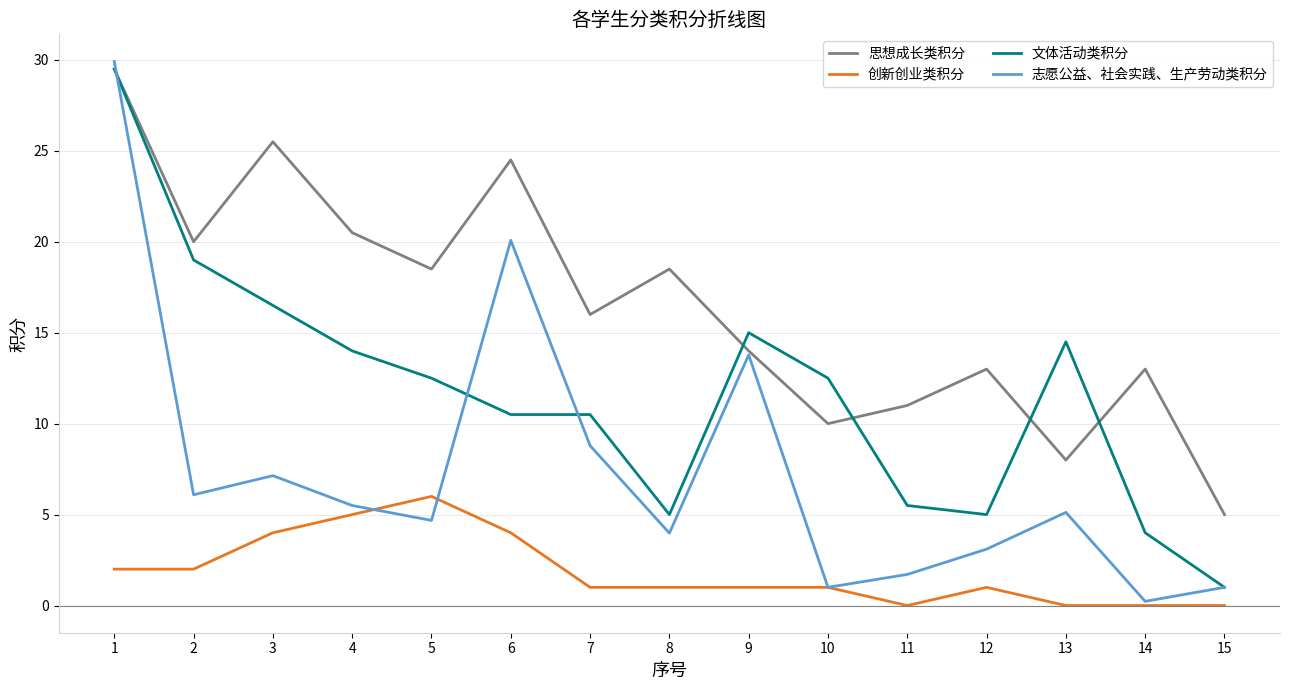

What is the approximate value of 文体活动类积分 at 1?

29.5